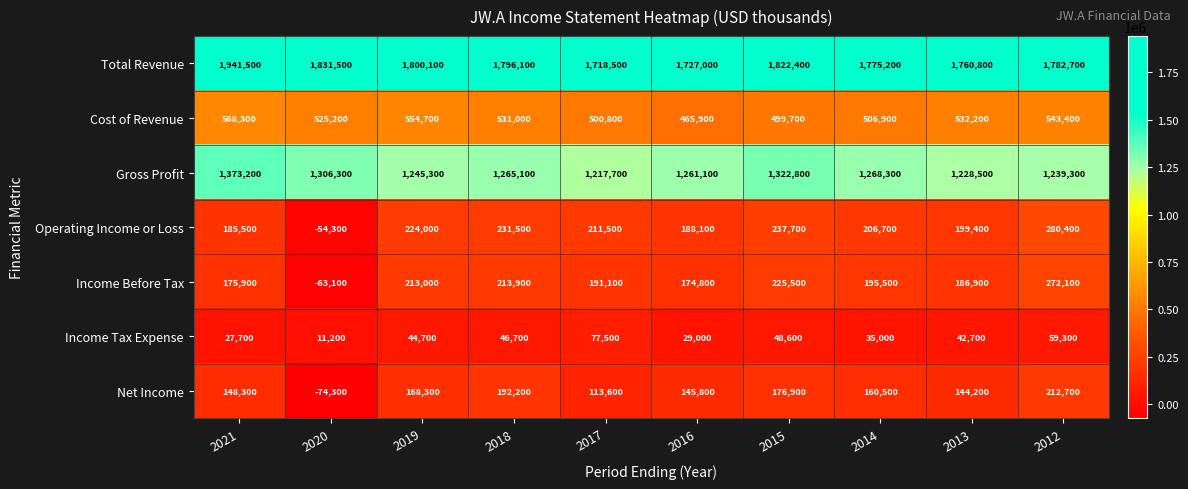

What is the difference between the Operating Income or Loss values at 2015 and 2021?

52200